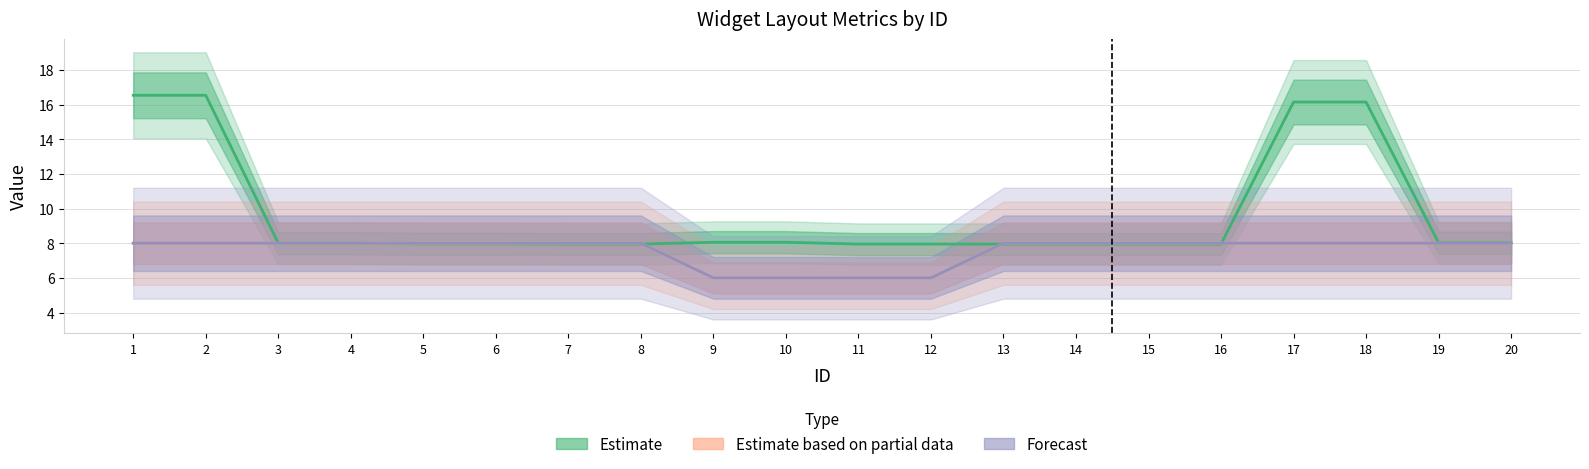

At which label does Estimate reach its minimum?

7